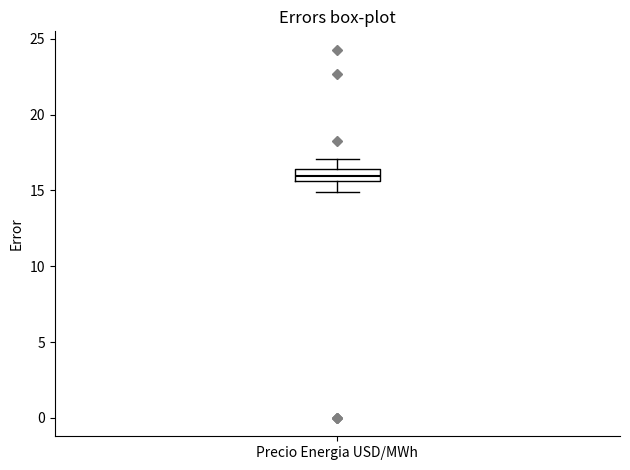

Where is the lower edge of the box for Precio Energia USD/MWh on the y-axis? The values are not printed on the chart, so give them approximately, as read against the axis.

15.5